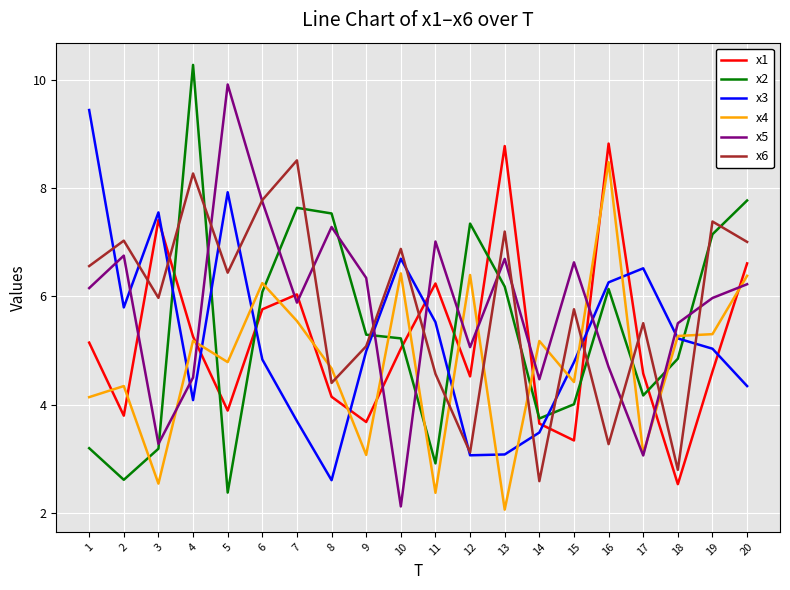

At which label does x2 reach its peak?

4